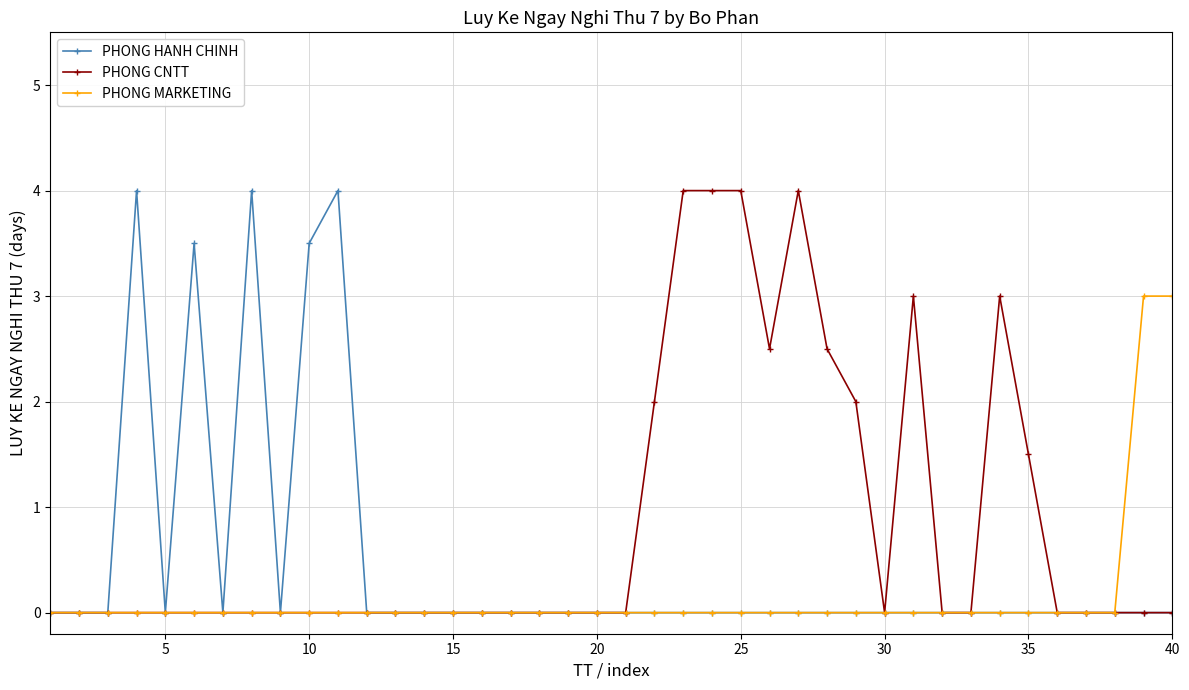

True or false: PHONG HANH CHINH has more than 1 points higher than both neighbors.

True